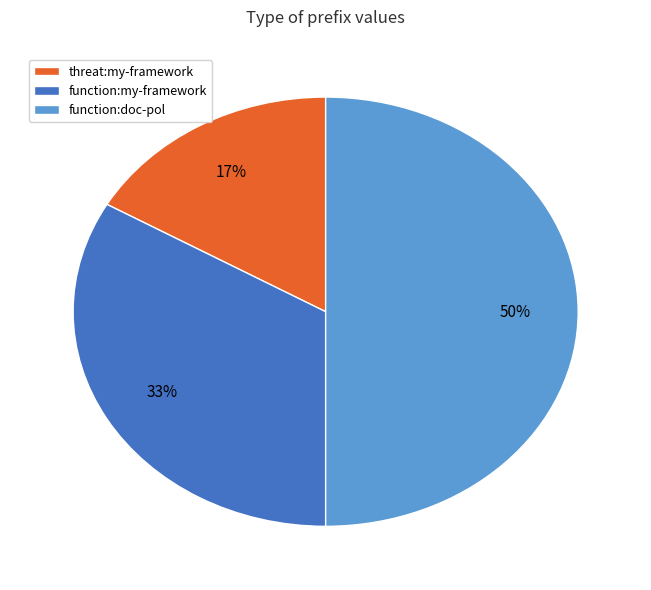

To the nearest percent, what is the difference between the largest and smallest slice percentages?

33%